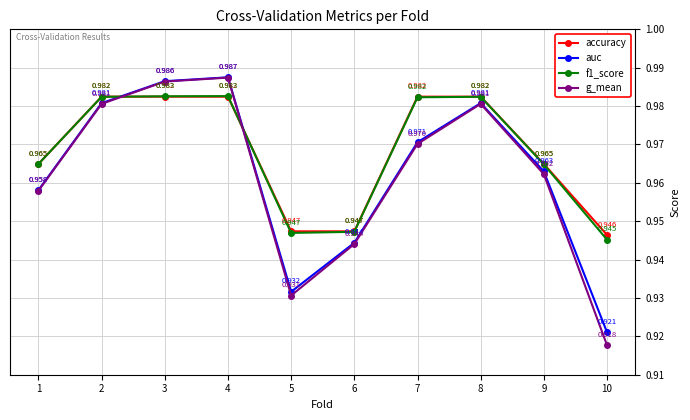

Where is auc nearest to the value 0?

10